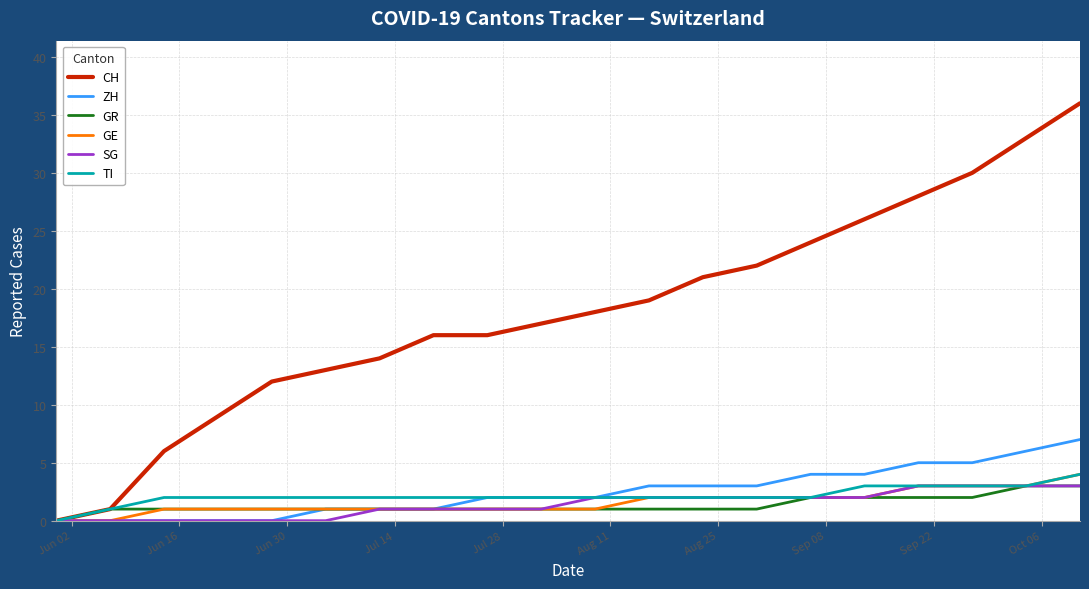

Which series has the largest total across all categories?

CH